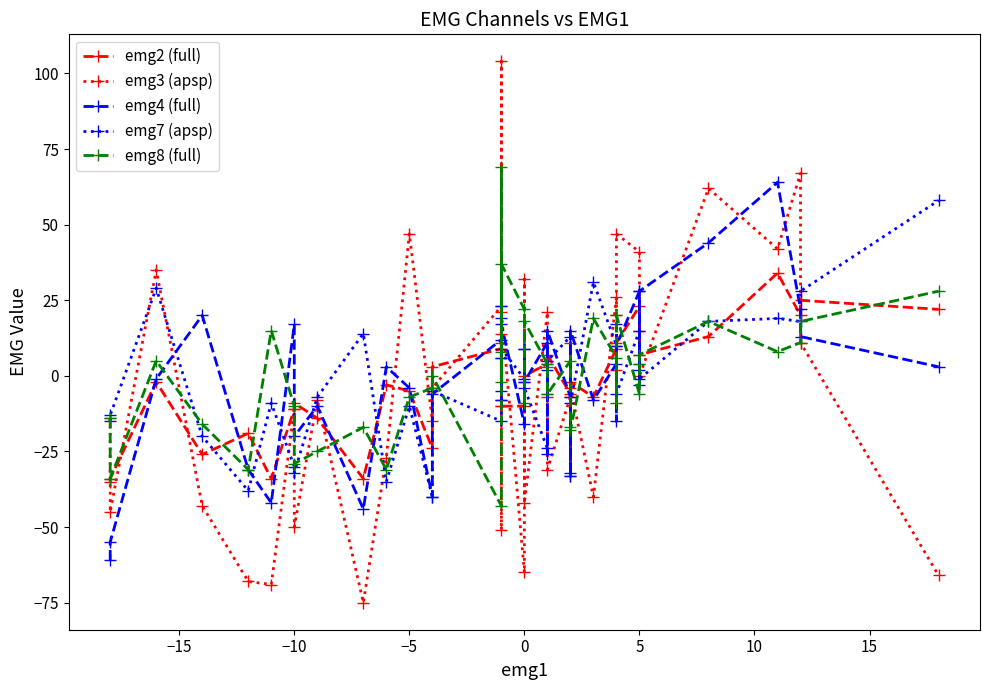

Rank the series at 5 from highest to lowest value.

emg3 (apsp), emg4 (full), emg2 (full), emg7 (apsp), emg8 (full)